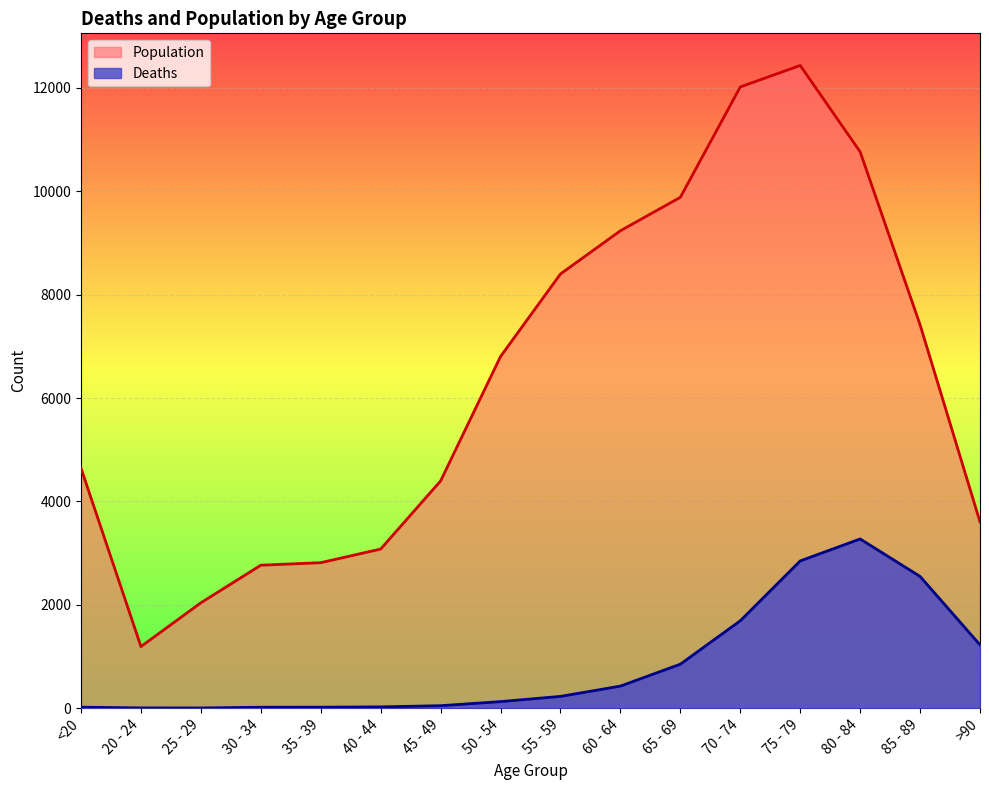

What is the value of the Deaths point at the 13th from the left?

2848